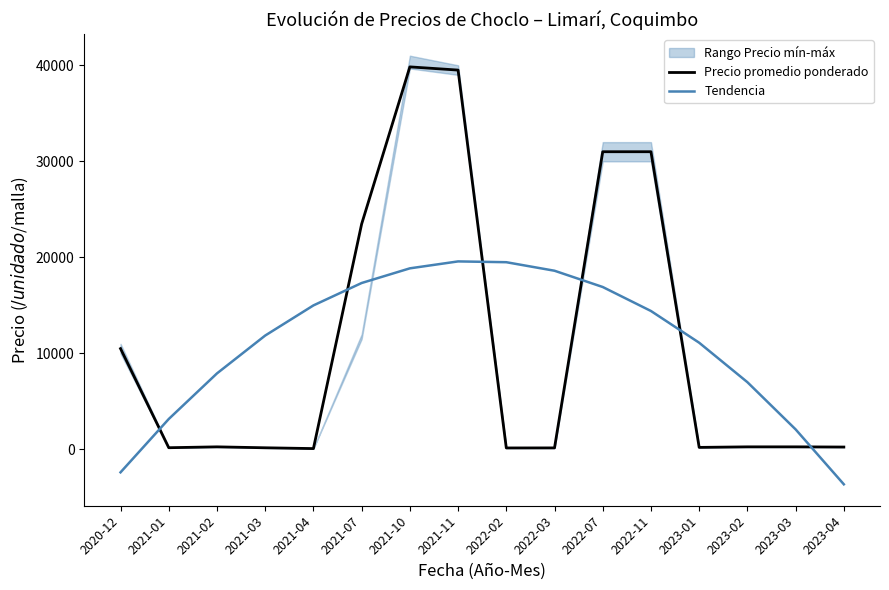

Reading right to left, what are all the values shown in this chart?

Precio promedio ponderado: 2023-04=255.0	2023-03=275.0	2023-02=275.0	2023-01=218.0	2022-11=31000.0	2022-07=31000.0	2022-03=165.0	2022-02=160.0	2021-11=39500.0	2021-10=39833.0	2021-07=23473.0	2021-04=95.0	2021-03=178.0	2021-02=275.0	2021-01=185.0	2020-12=10500.0
Tendencia: 2023-04=-3624.5	2023-03=2093.7	2023-02=7007.0	2023-01=11115.2	2022-11=14418.4	2022-07=16916.5	2022-03=18609.7	2022-02=19497.8	2021-11=19580.9	2021-10=18859.0	2021-07=17332.1	2021-04=15000.2	2021-03=11863.2	2021-02=7921.2	2021-01=3174.2	2020-12=-2377.8